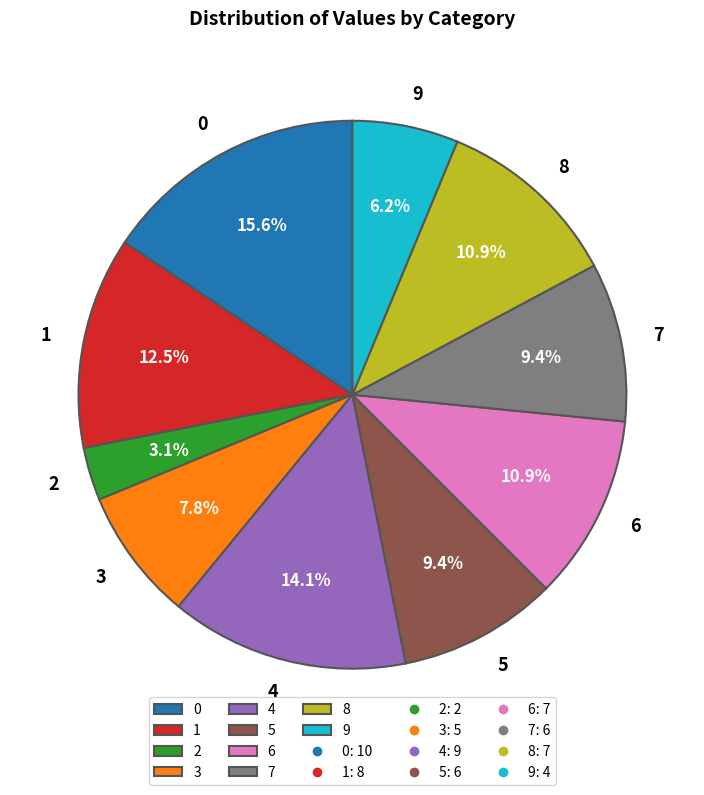

To the nearest percent, what is the average slice percentage?

10%